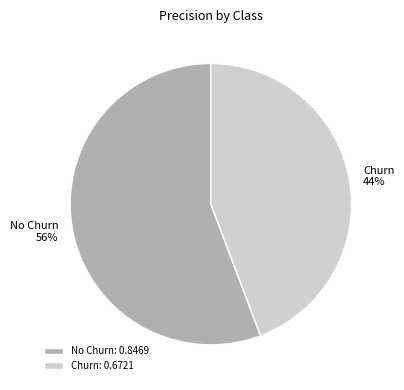

To the nearest percent, what percentage of the pie is No Churn?

56%